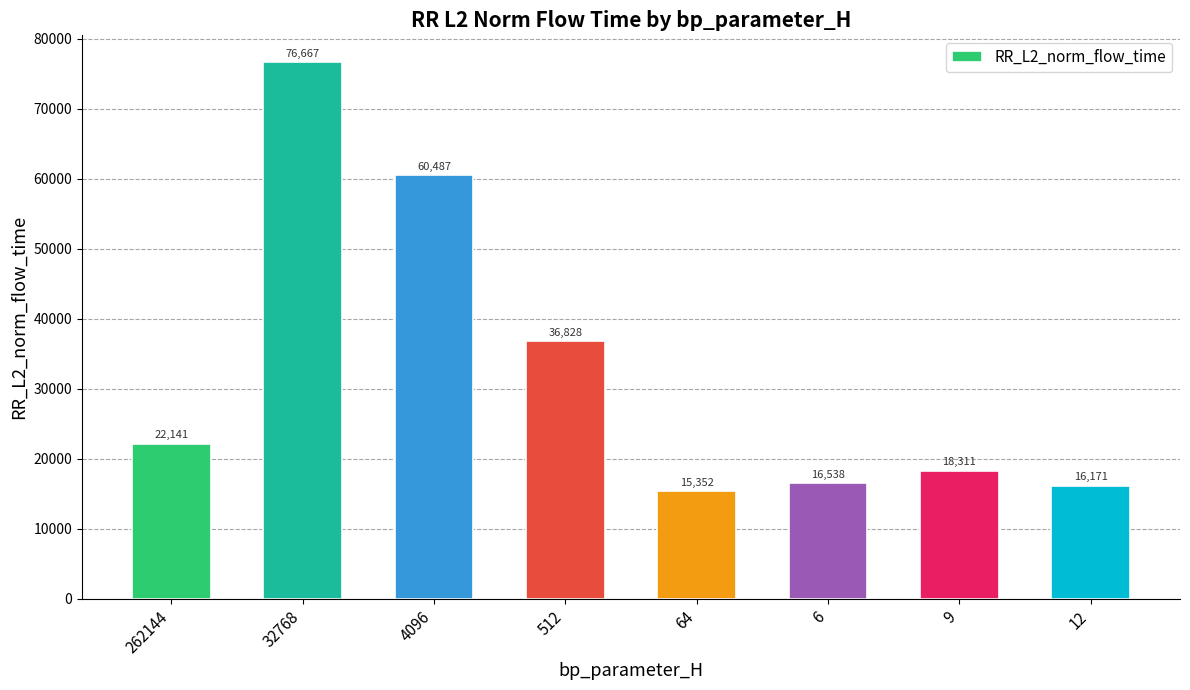

Count the number of categories in the chart.

8